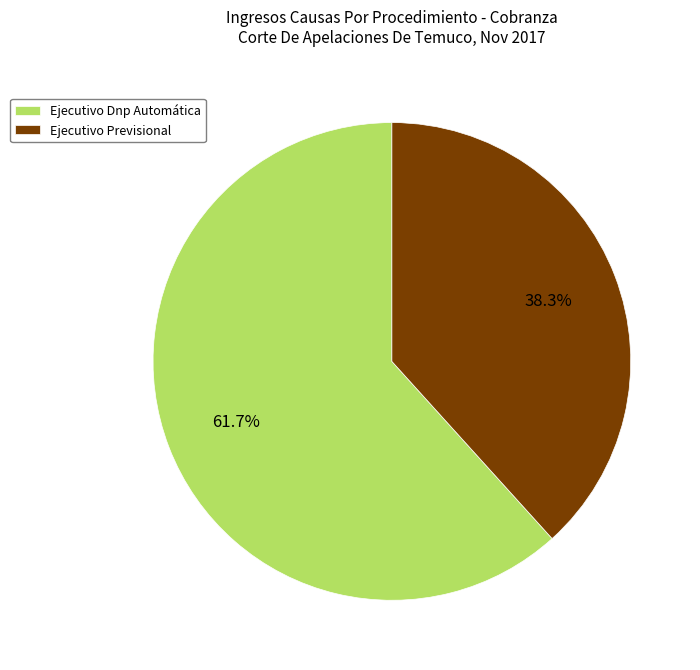

To the nearest percent, what is the combined percentage of Ejecutivo Dnp Automática and Ejecutivo Previsional?

100%